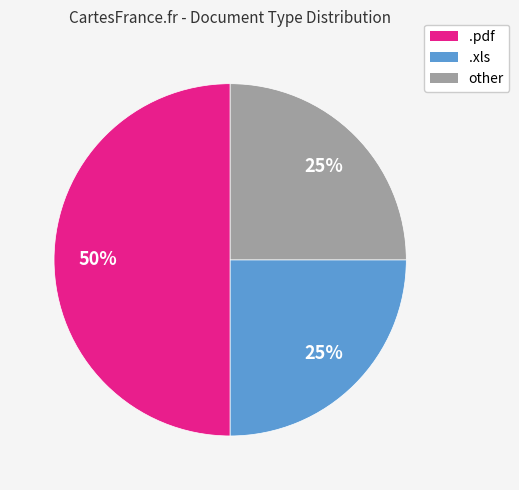

Is it true that .pdf is 65% of the pie?

False